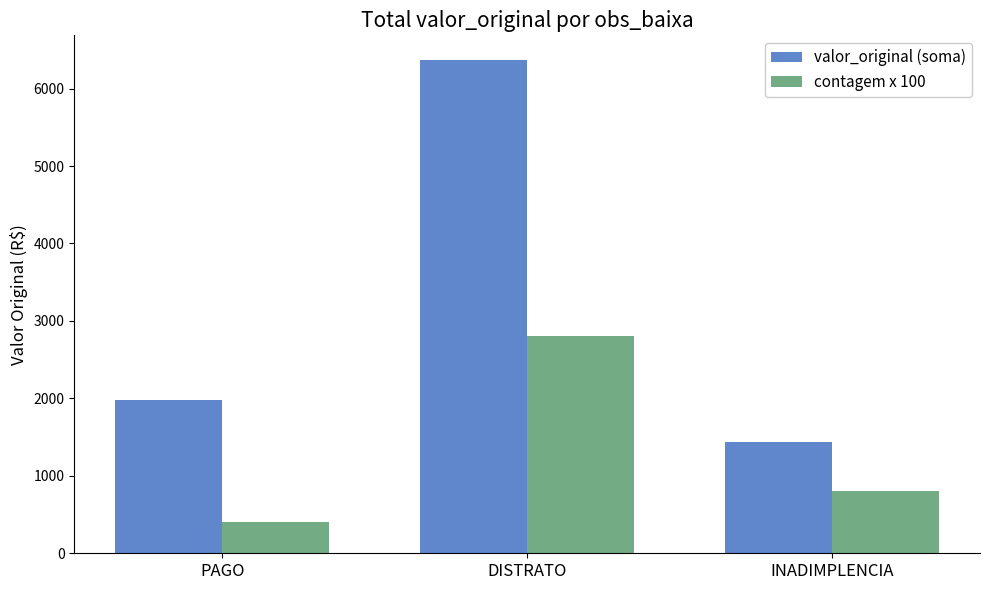

Rank the categories by contagem x 100 value from highest to lowest.

DISTRATO, INADIMPLENCIA, PAGO